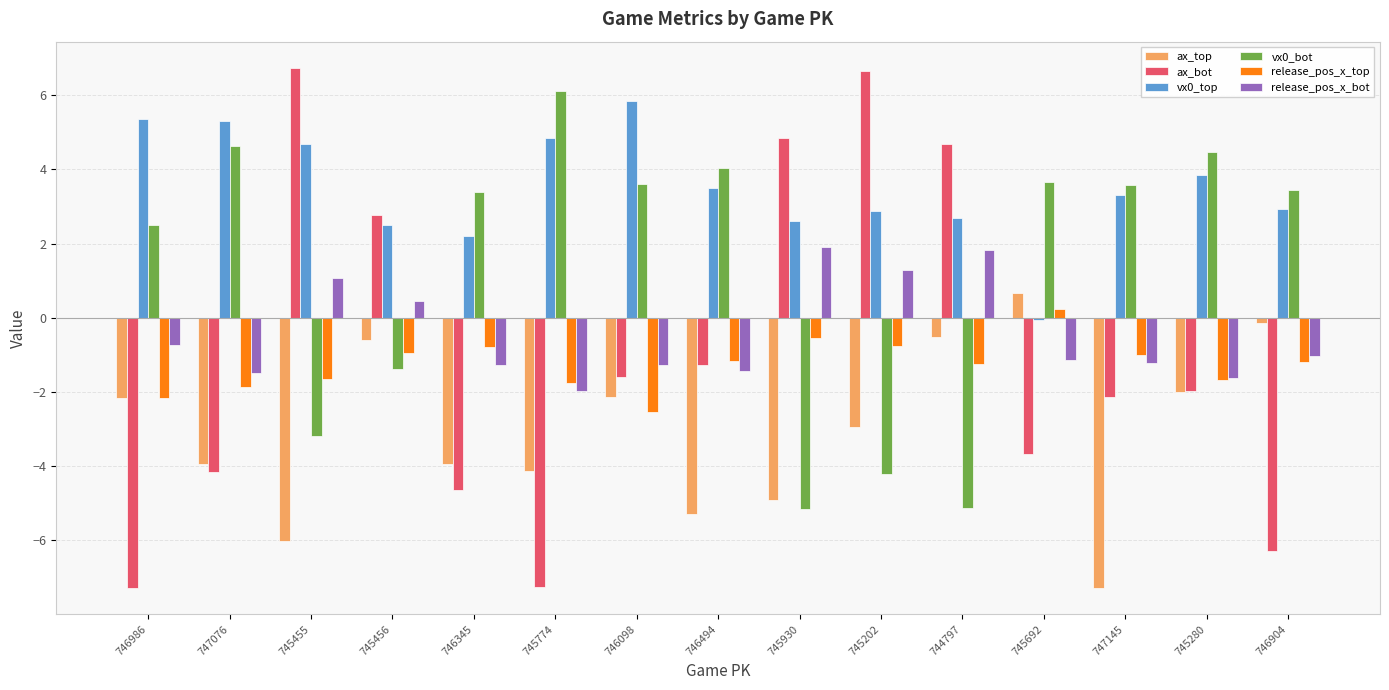

How many groups of bars are there?

15